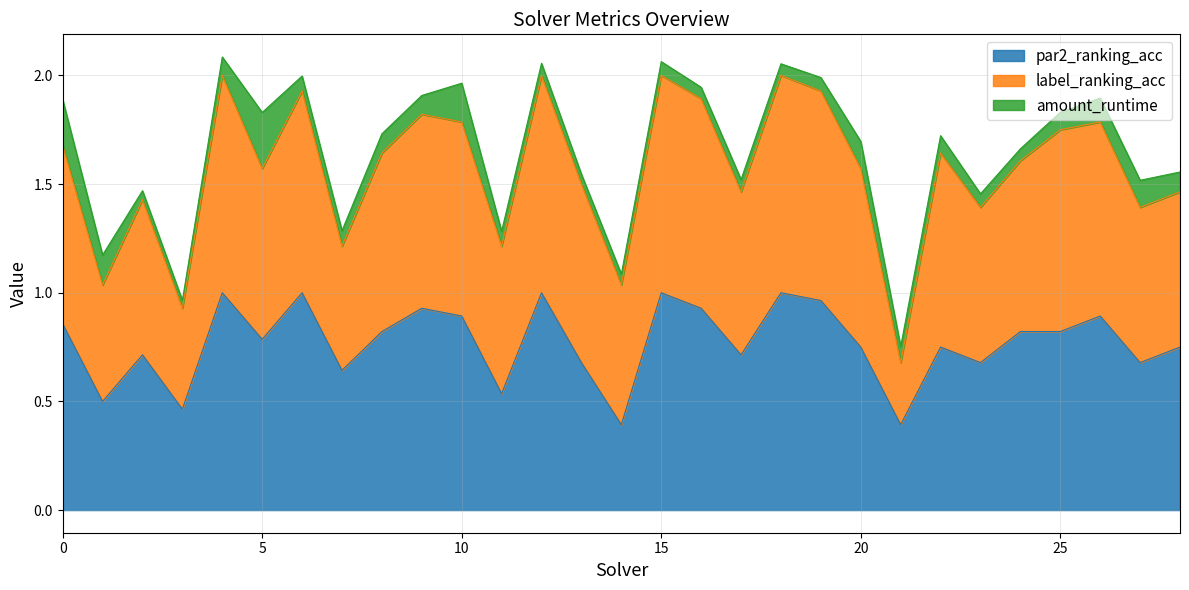

Is it true that amount_runtime equals 0.1 at 11?

True